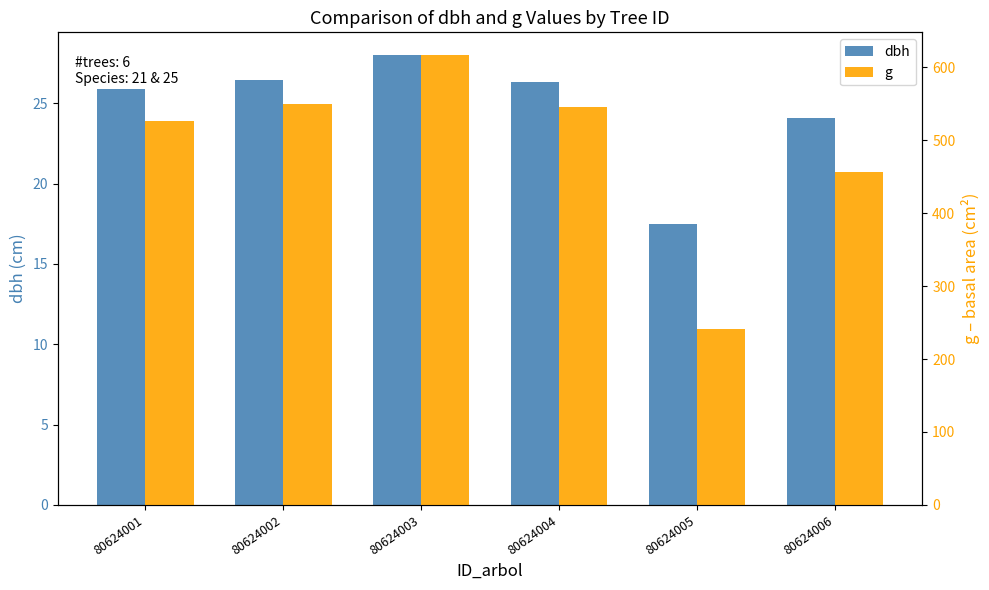

Reading left to right, extract all data points from this chart.

dbh: 25.9	26.5	28.0	26.4	17.5	24.1
g: 526.6	549.7	616.8	545.4	240.9	456.5